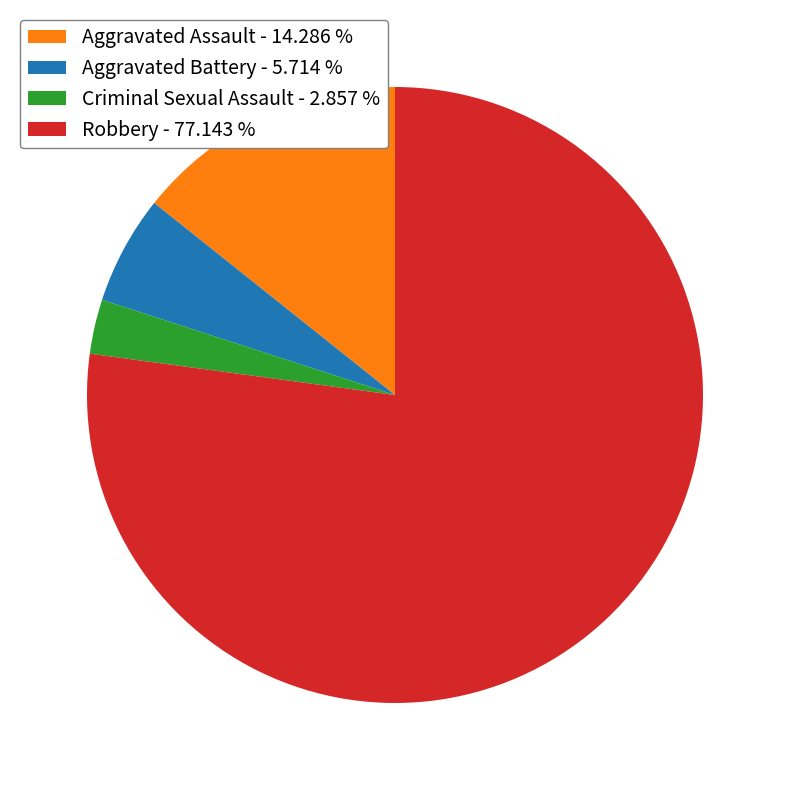

What is the ratio of the value at Aggravated Assault to the value at Robbery?

0.2